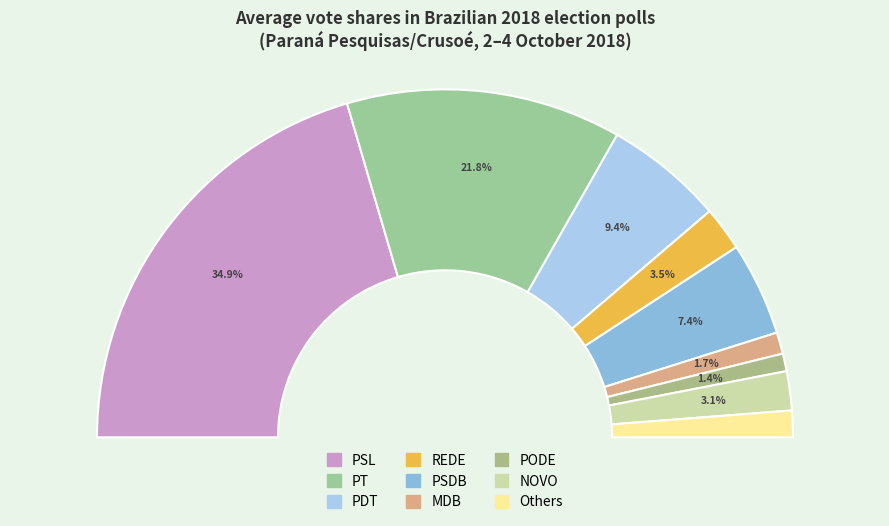

Rank the categories by value from lowest to highest.

PODE, MDB, Others, NOVO, REDE, PSDB, PDT, PT, PSL